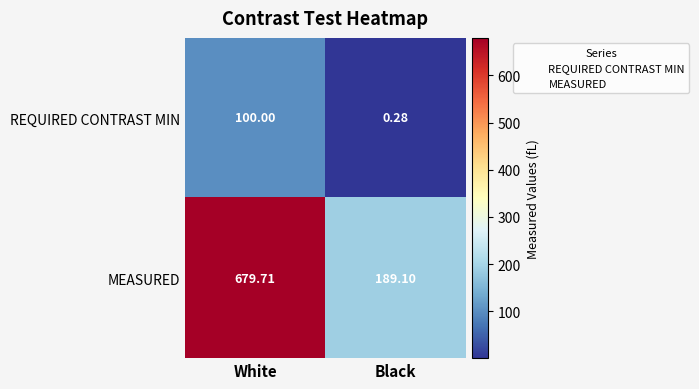

Which label corresponds to the largest value in the chart?

White